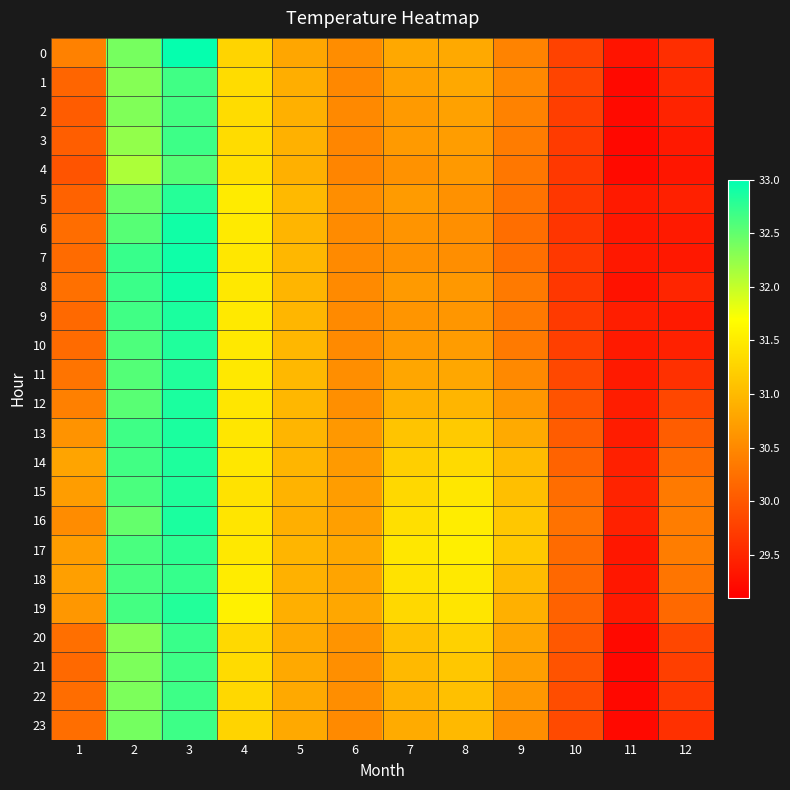

At which category is the sum across all series the highest?

3